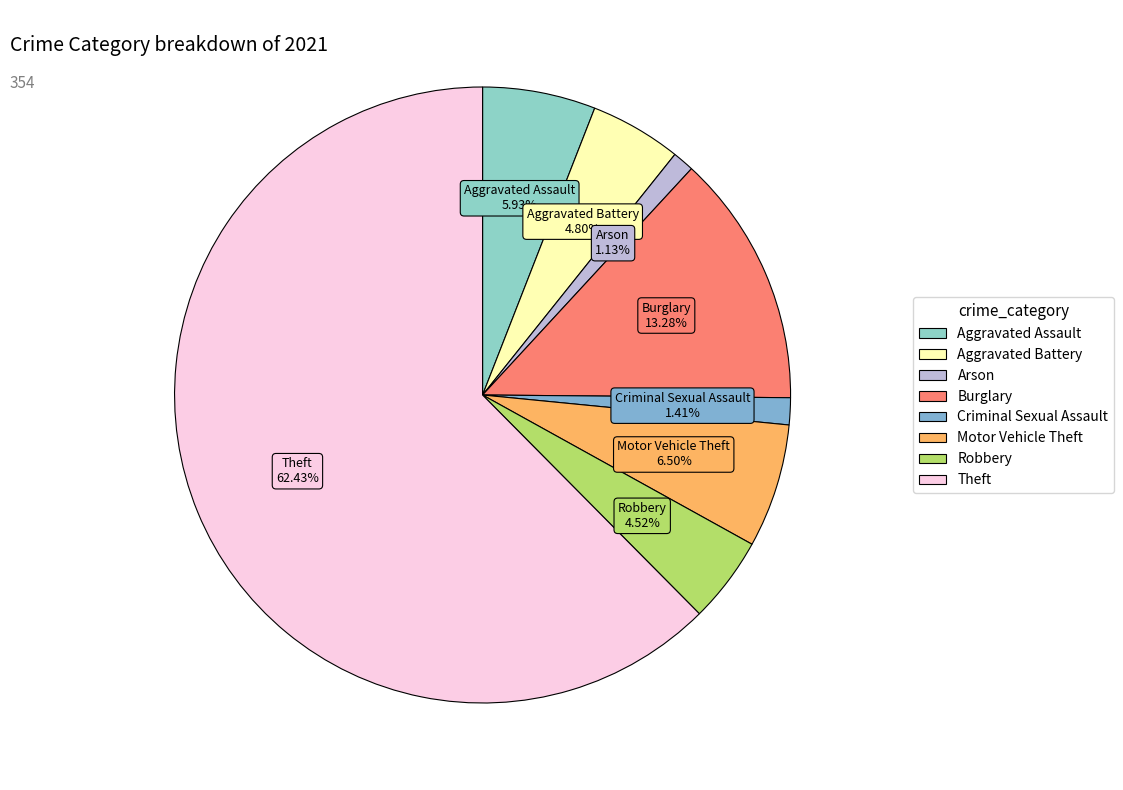

Between Criminal Sexual Assault and Aggravated Battery, which is larger?

Aggravated Battery